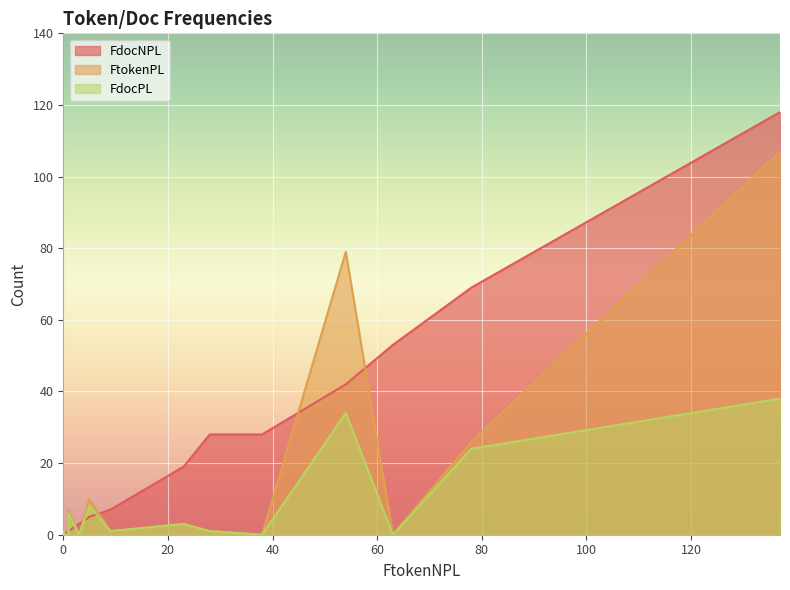

Is the value of FdocPL at 63 greater than the value of FdocNPL at 137?

No